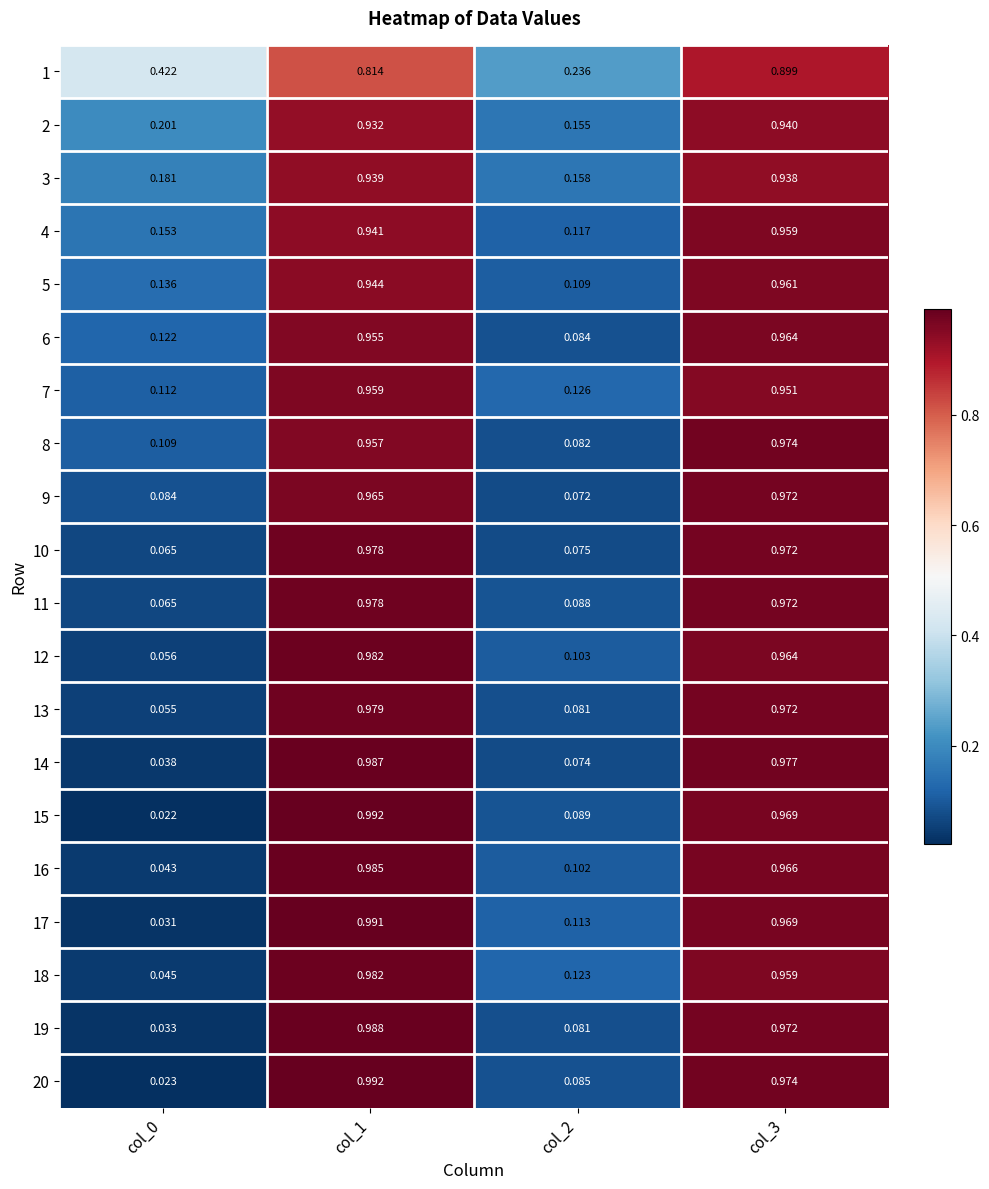

Is the value of 10 at col_1 greater than the value of 1 at col_0?

Yes